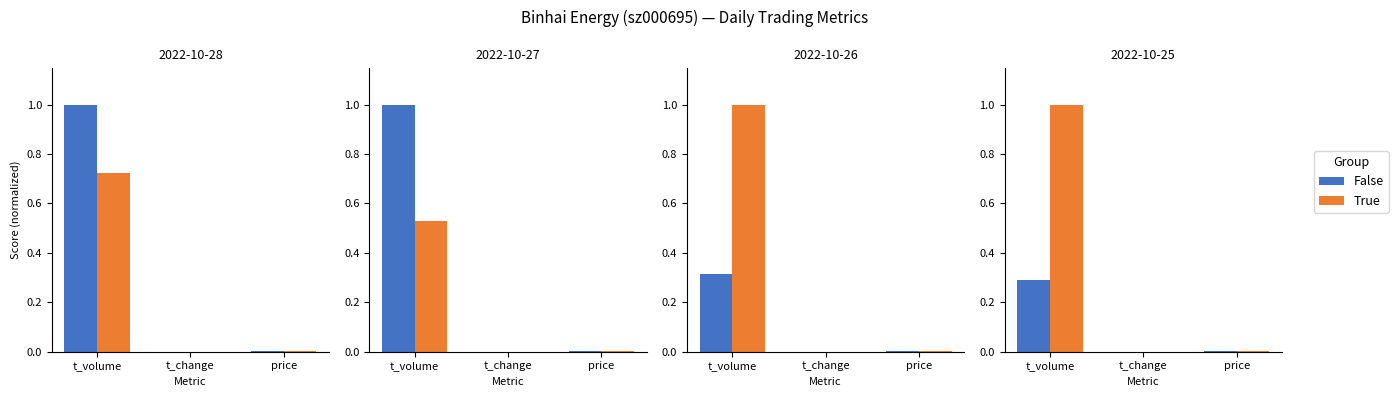

The value of Group A at t_volume is 0.3. True or false?

True